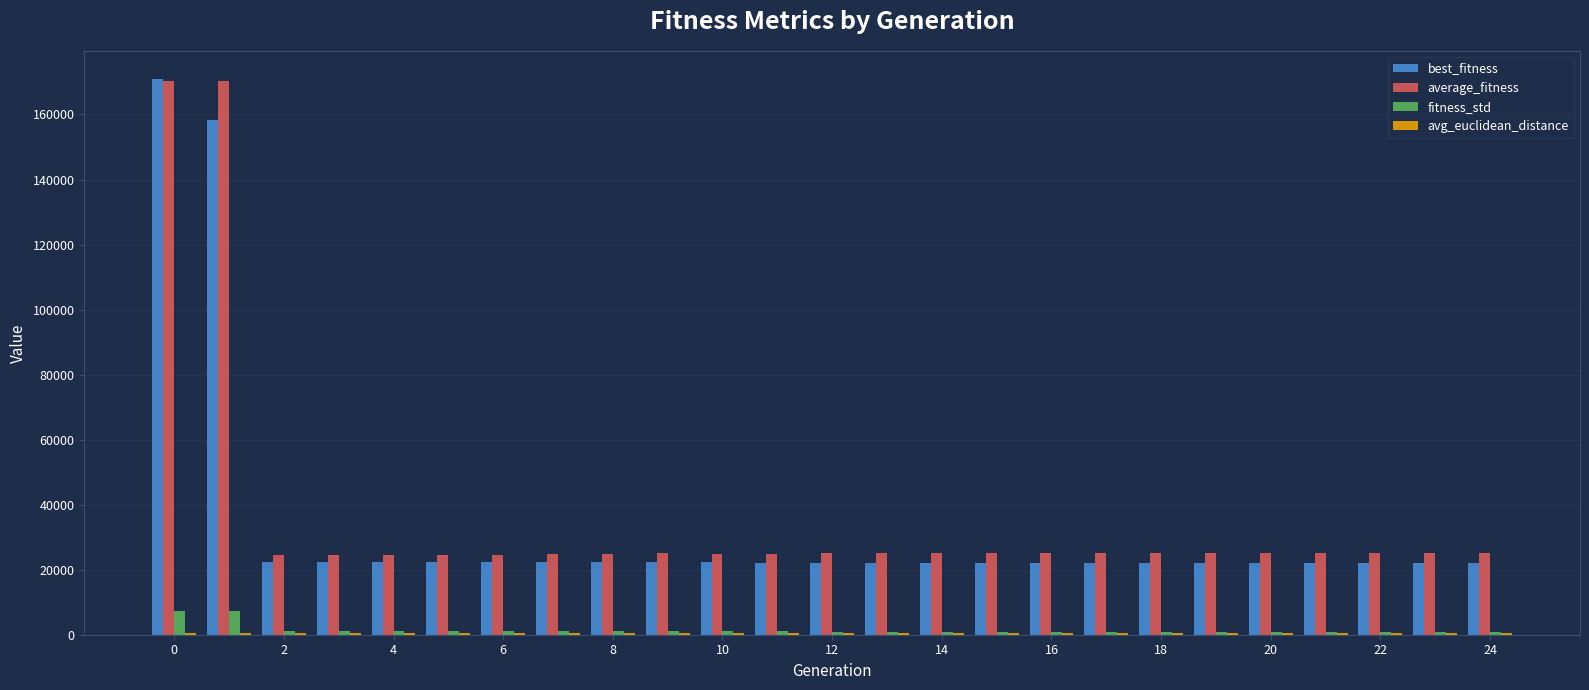

Which series has the largest range (max minus min)?

best_fitness